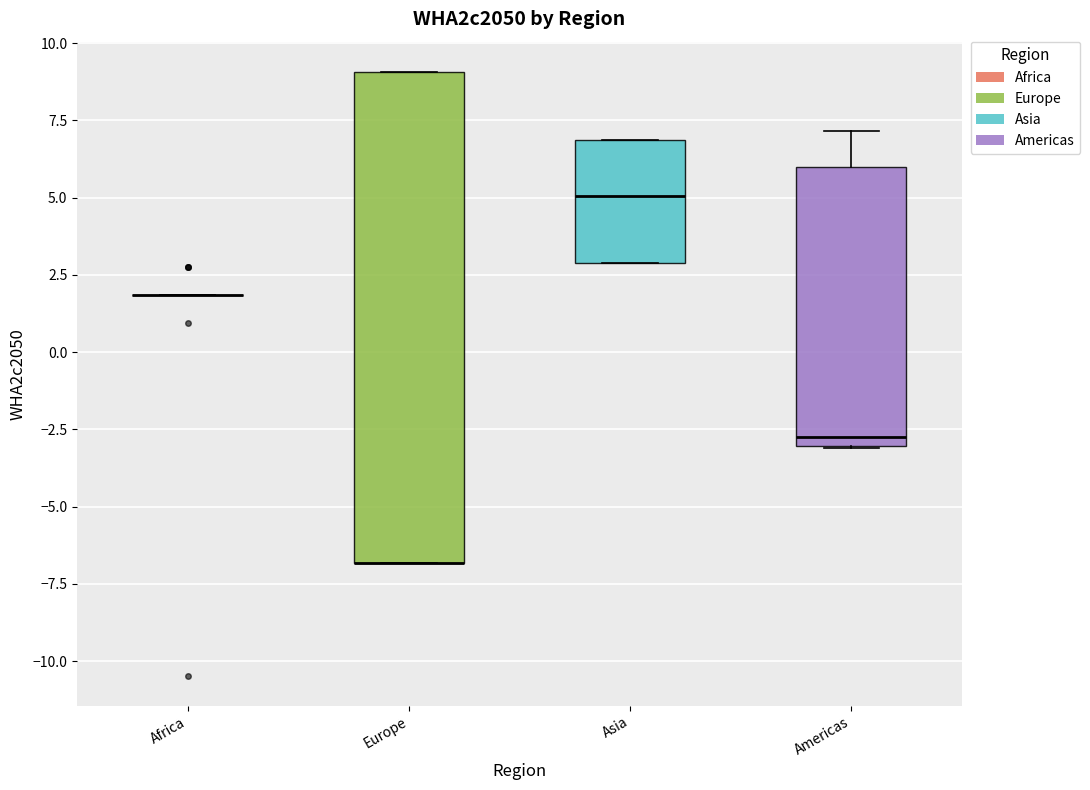

Comparing the boxes themselves (not the whiskers), which one is the tallest?

Europe